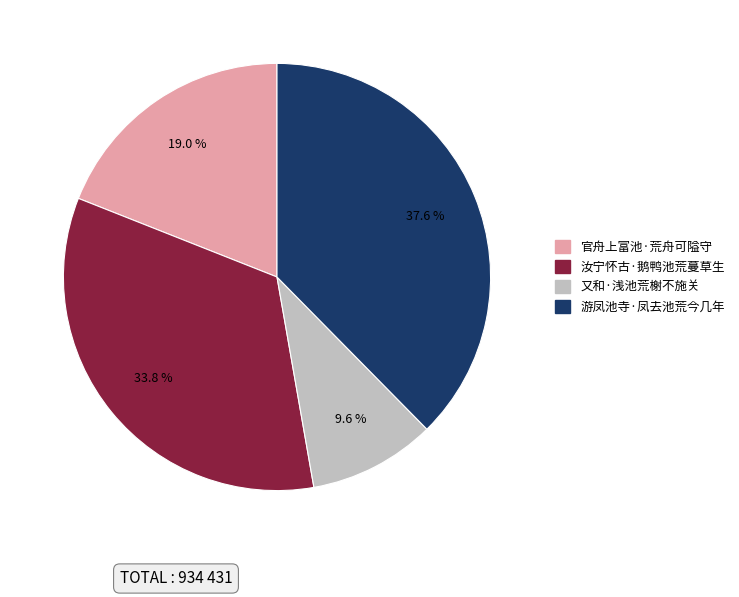

To the nearest percent, what is the difference between the largest and smallest slice percentages?

28%